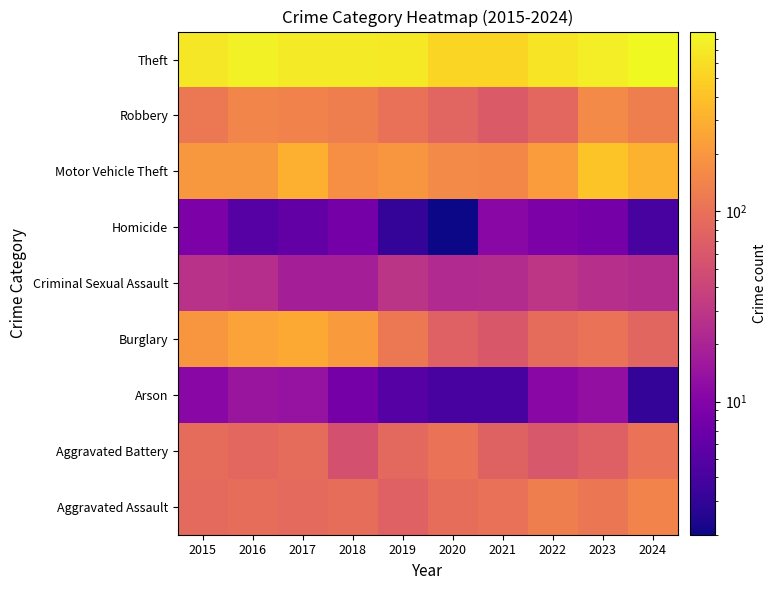

Which has a higher value, 2015 or 2019?

2015